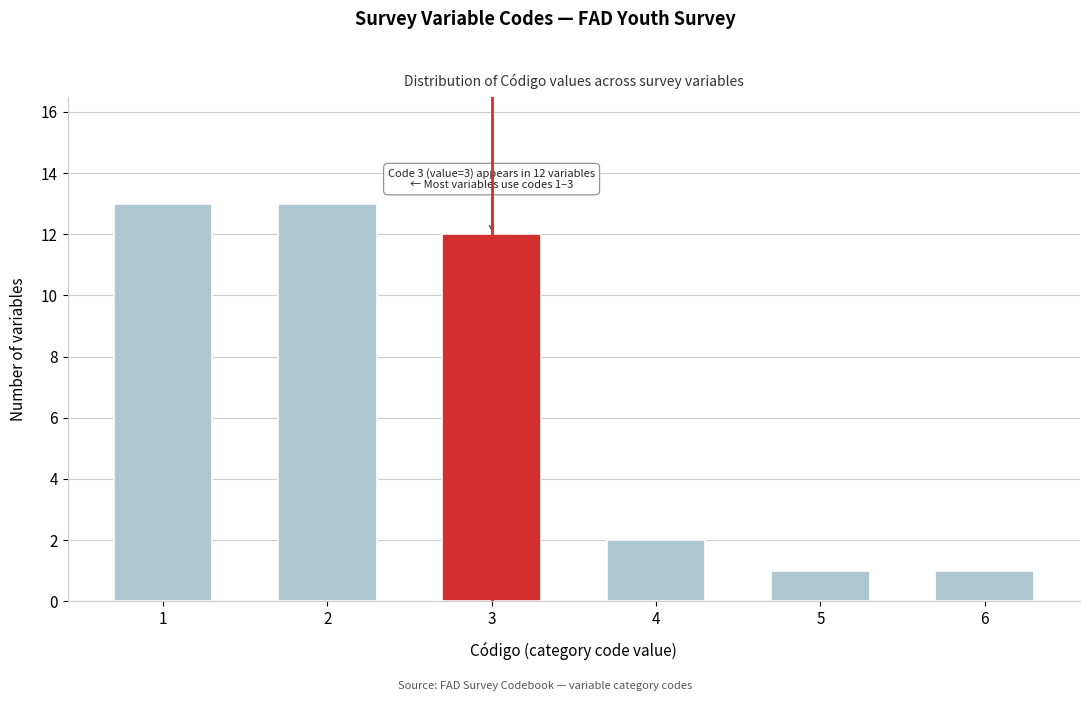

Reading left to right, what are all the values shown in this chart?

13	13	12	2	1	1